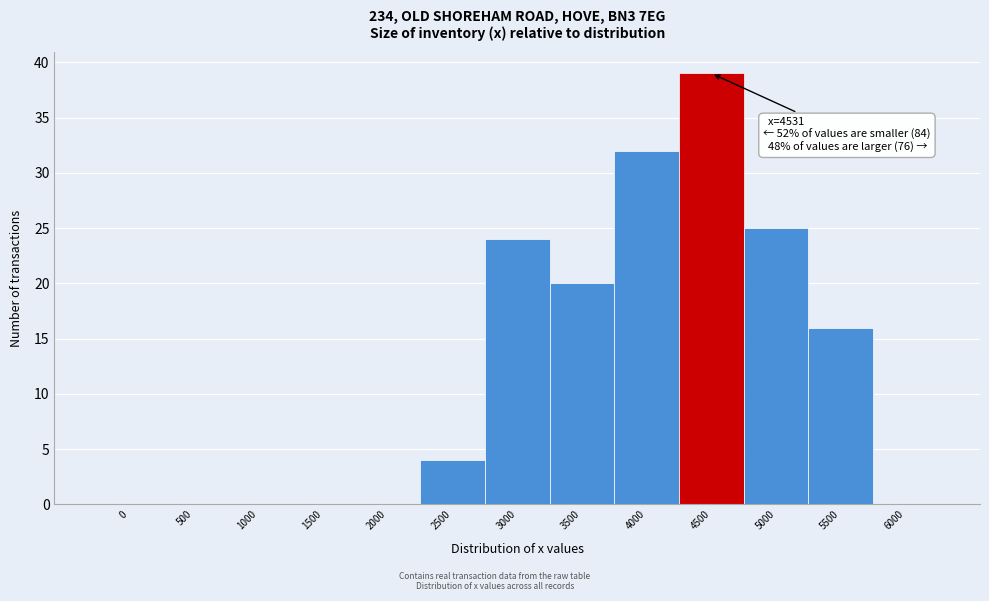

Reading left to right, list all the values displayed in this chart.

0=0	500=0	1000=0	1500=0	2000=0	2500=4	3000=24	3500=20	4000=32	4500=39	5000=25	5500=16	6000=0